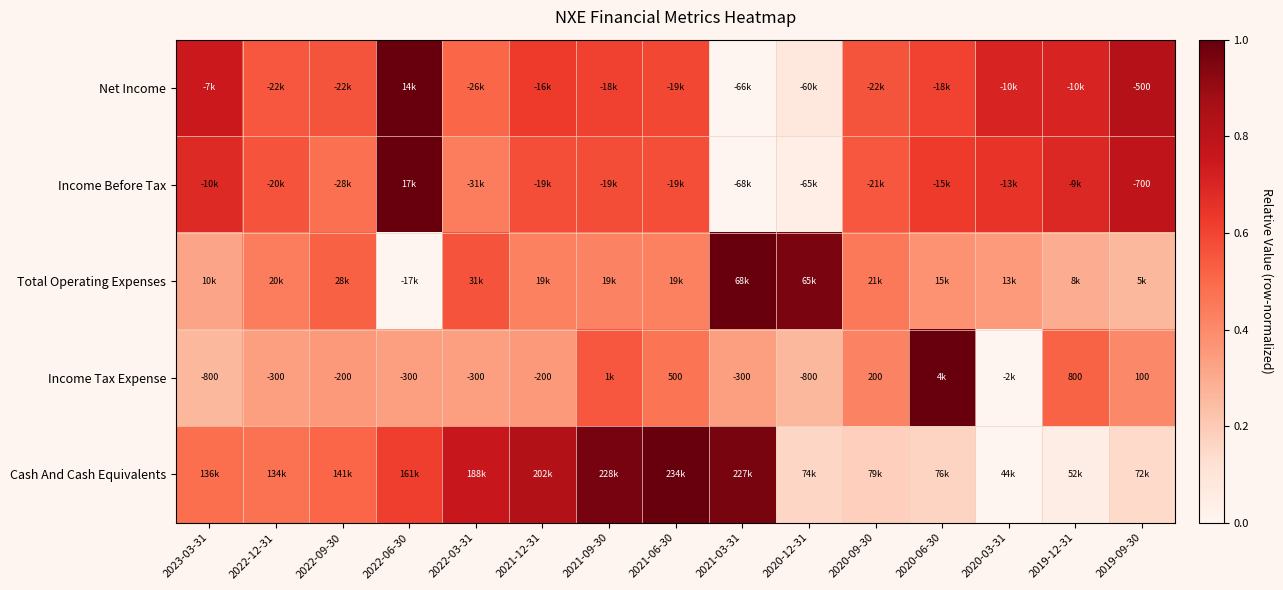

What is the highest value of the Income Tax Expense series?

1.0